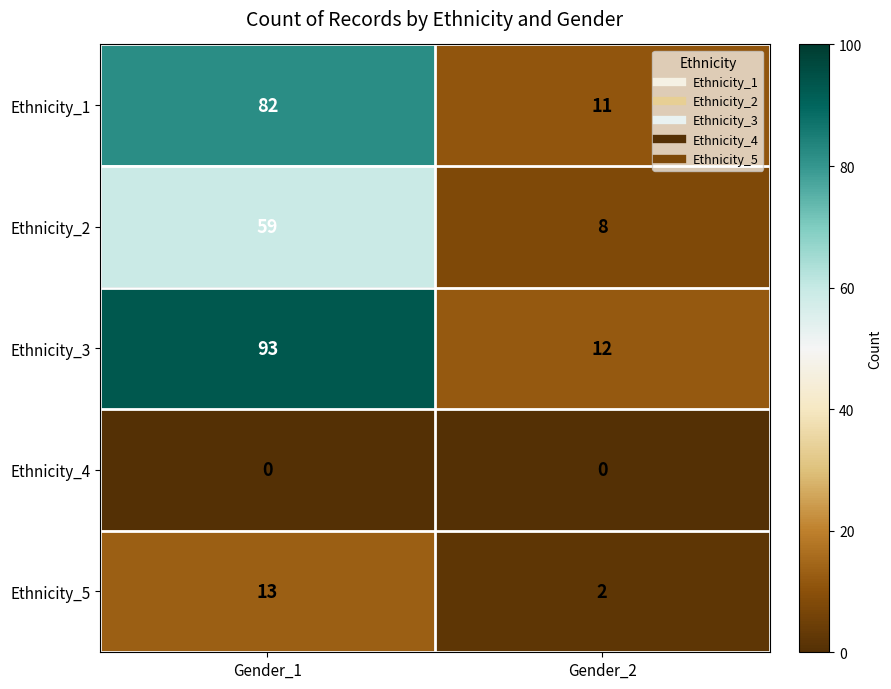

Which series changed the most between Gender_1 and Gender_2?

Ethnicity_3